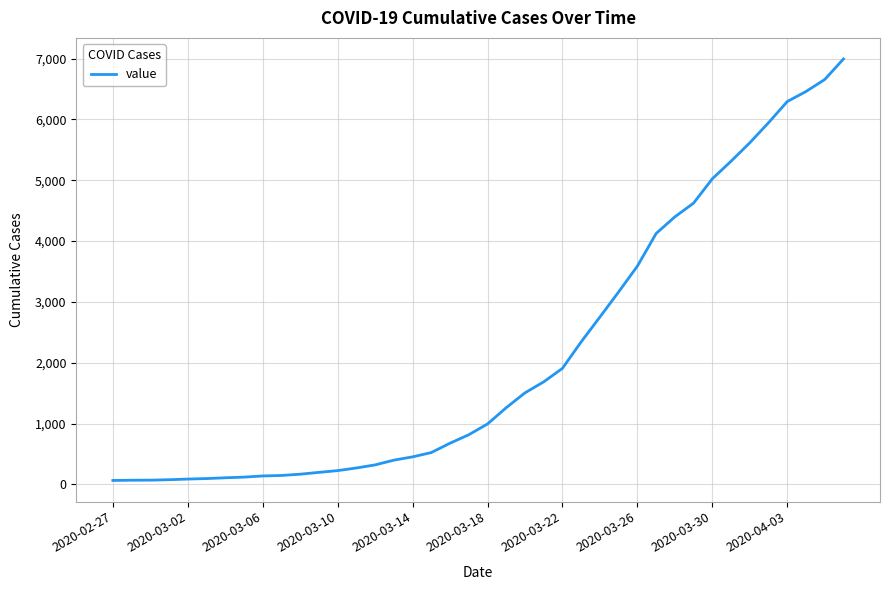

What is the difference between the maximum and second lowest values?

6927